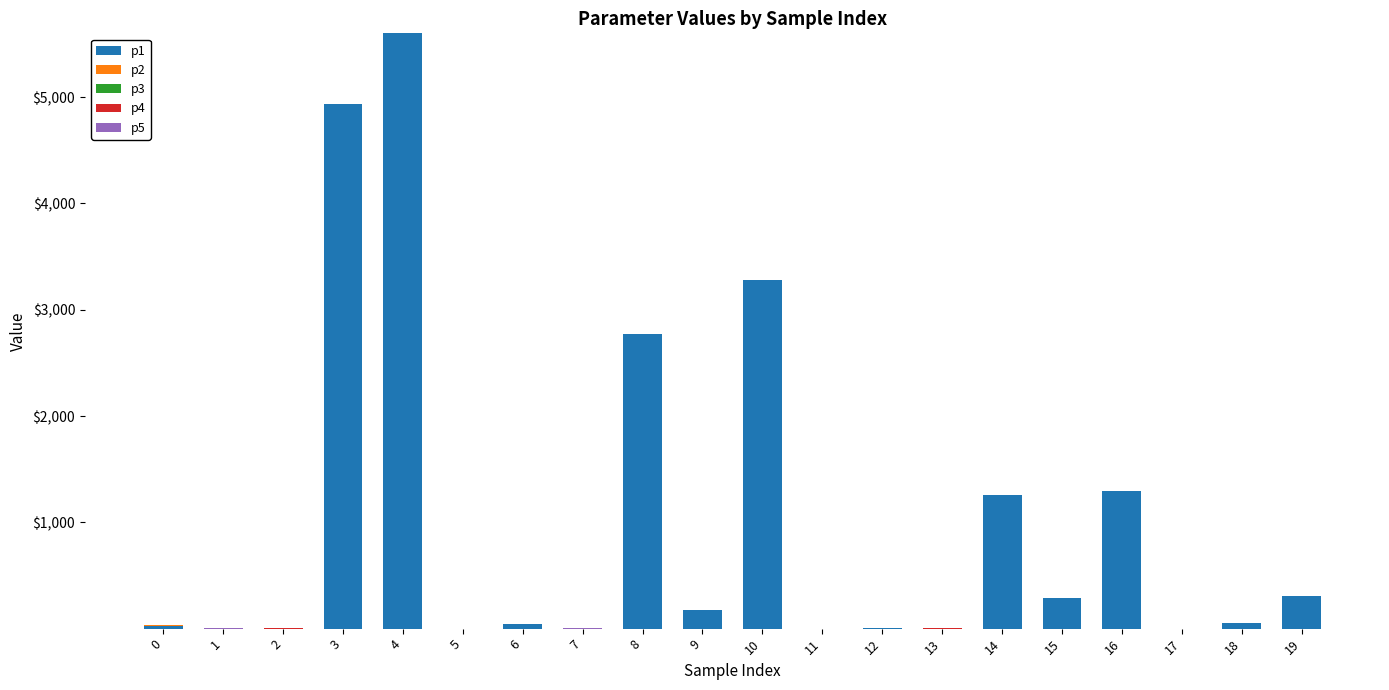

At which category is the sum across all series the highest?

4